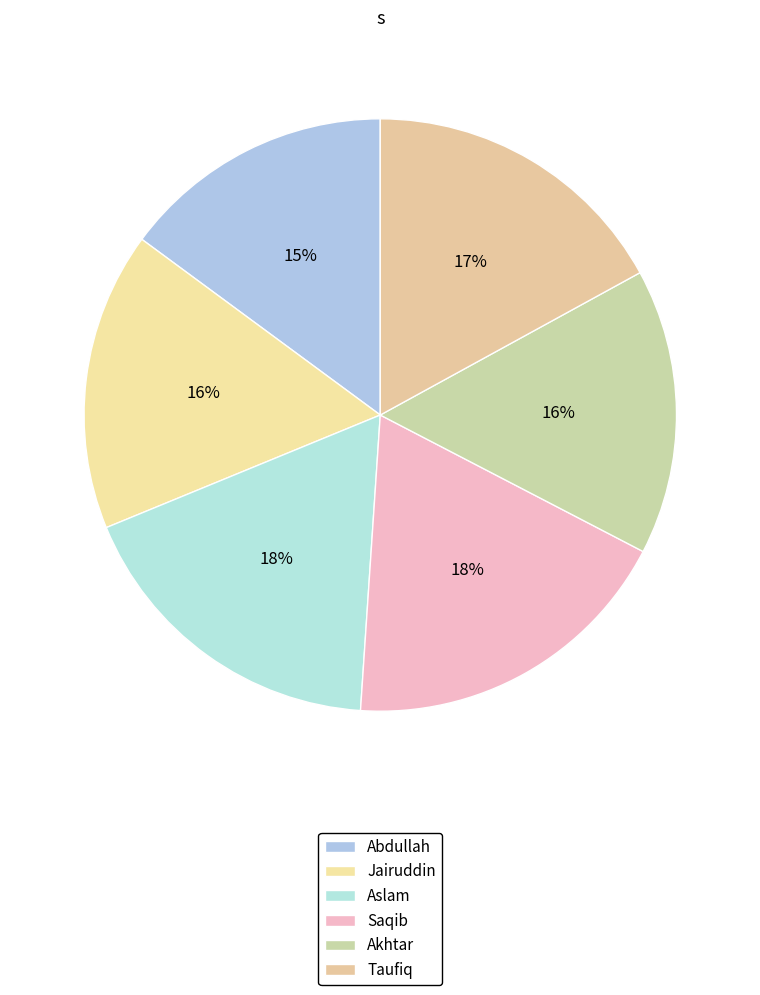

What percentage is the Saqib slice, to the nearest percent?

18%